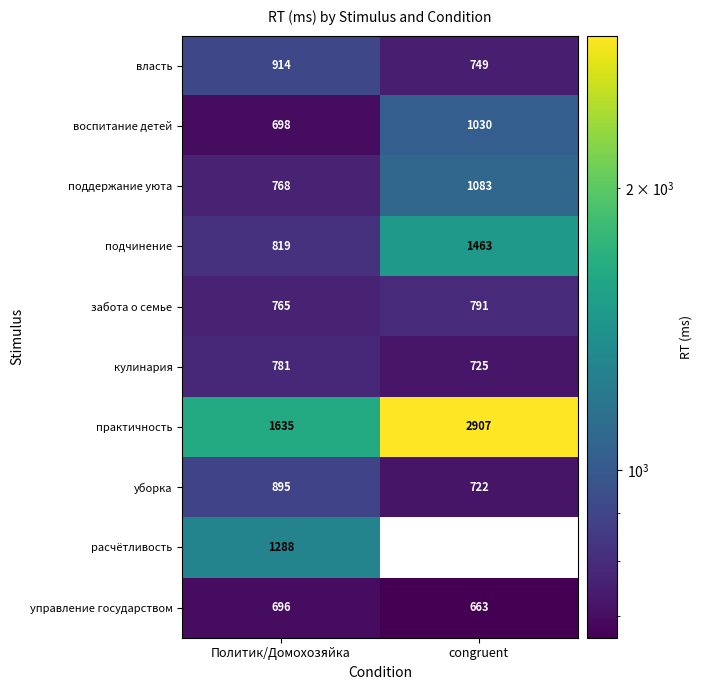

Rank the series at Политик/Домохозяйка from lowest to highest value.

управление государством, воспитание детей, забота о семье, поддержание уюта, кулинария, подчинение, уборка, власть, расчётливость, практичность